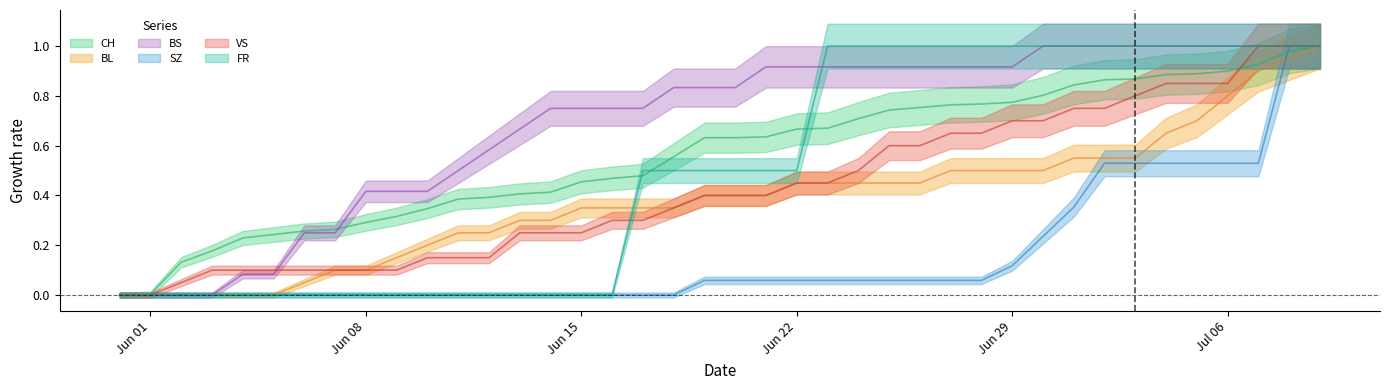

What is the label of the 2nd point from the right?

2020-07-08